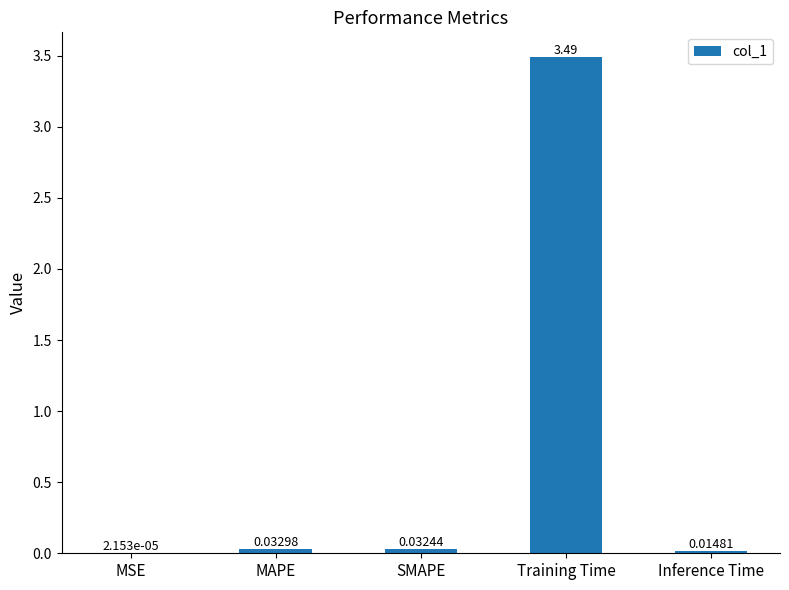

Which category has the highest value across all series?

Training Time